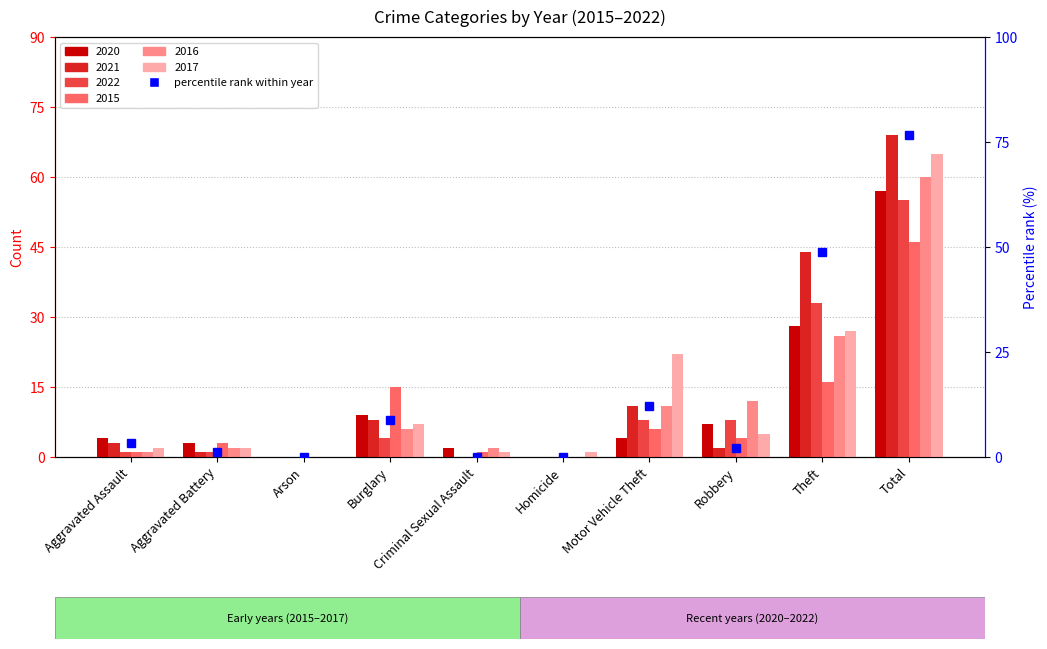

What is the average value?

15.3